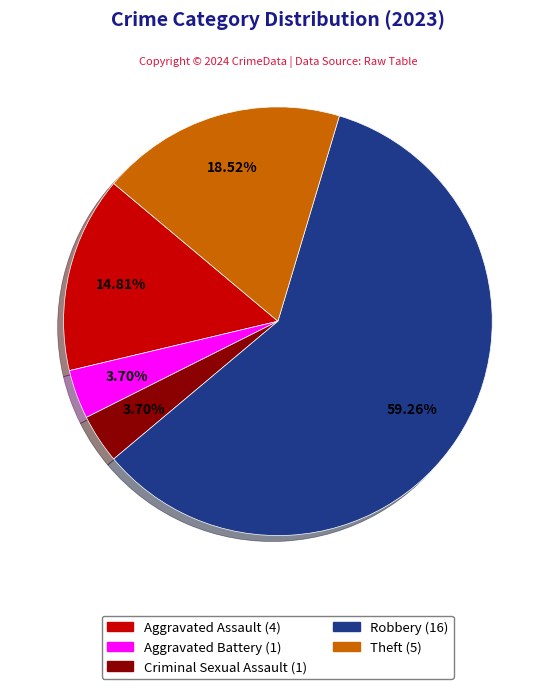

True or false: Aggravated Battery accounts for 4% of the total.

True